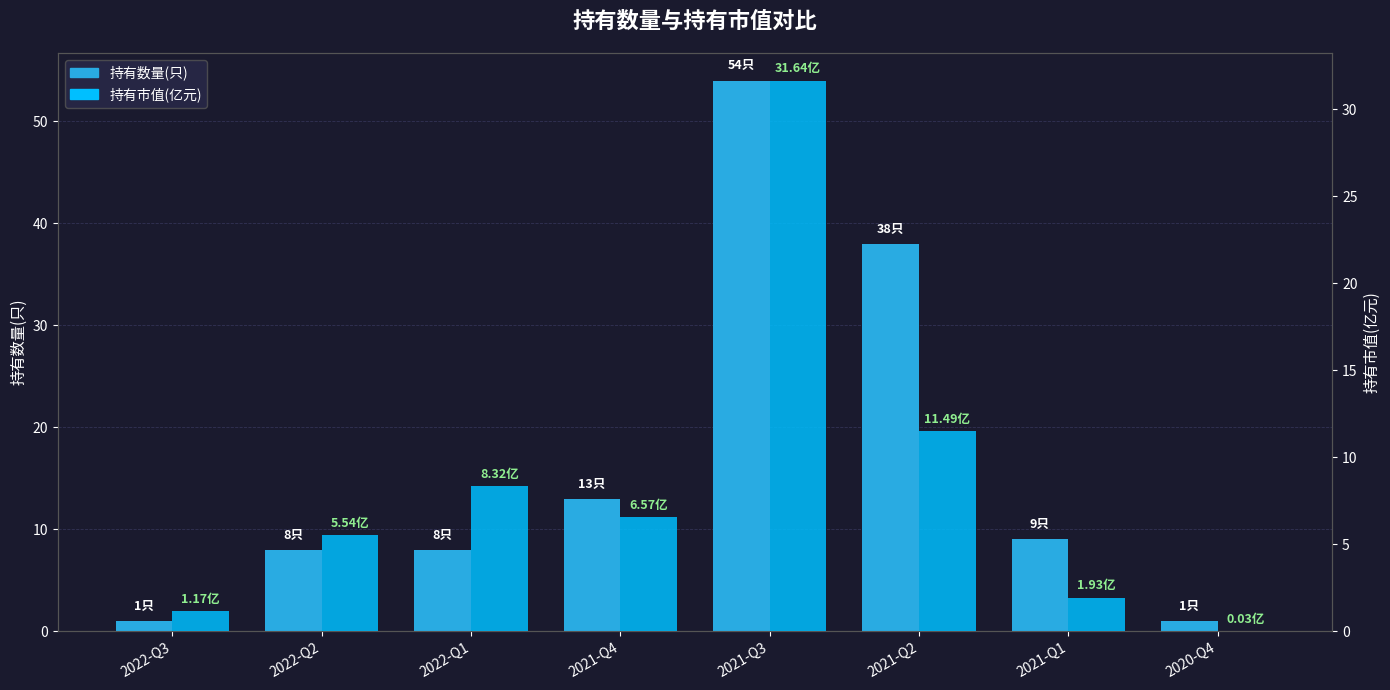

How many data points in 持有市值(亿元) are above 6?

4